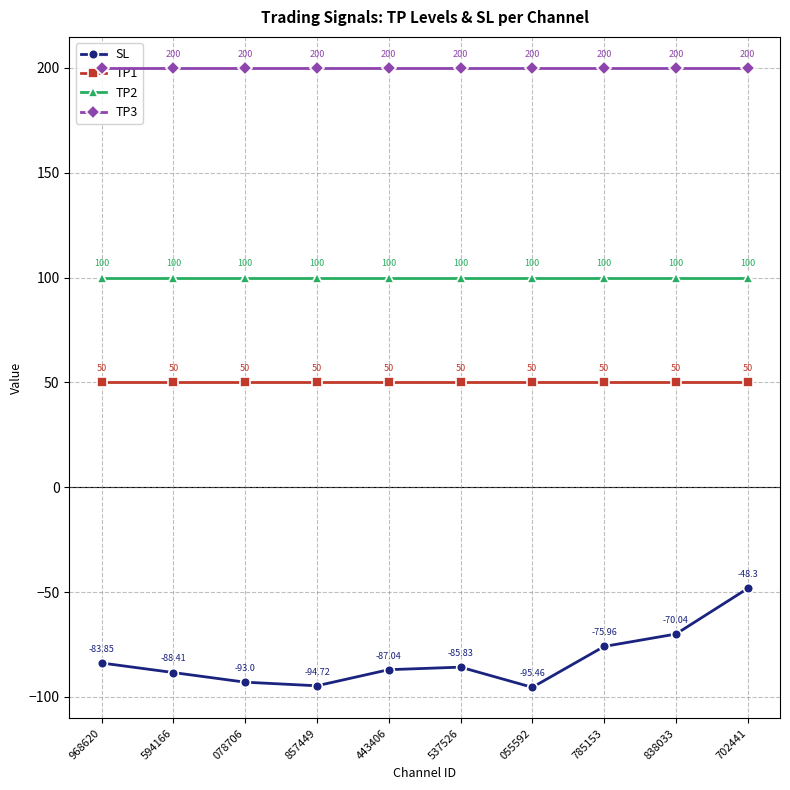

What position from the left is 968620?

1